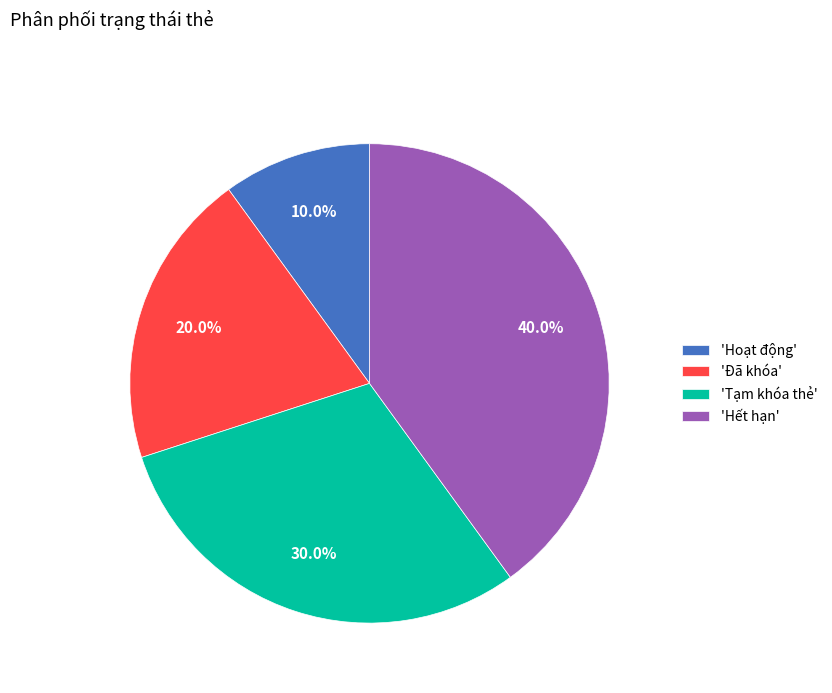

Is the sum of 'Hết hạn' and 'Tạm khóa thẻ' greater than half?

Yes